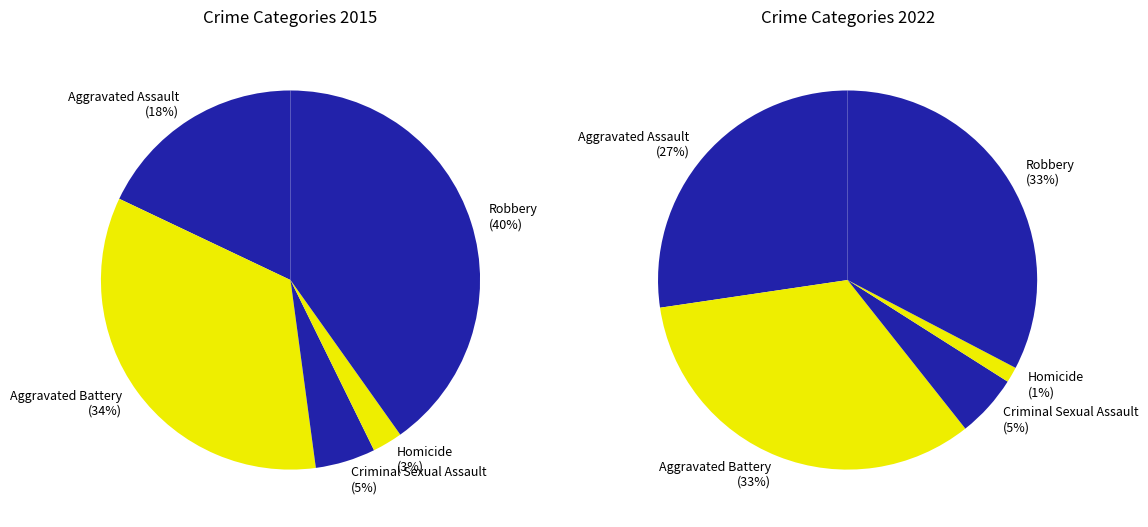

What portion of the pie excludes Criminal Sexual Assault?

94.9%